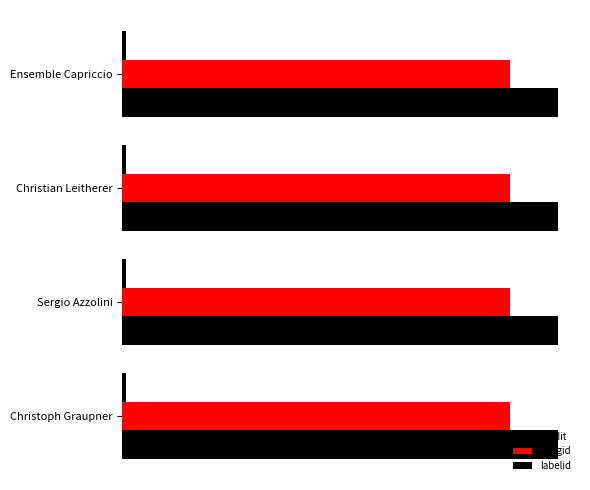

What is the total value across all series at Christian Leitherer?

4183188